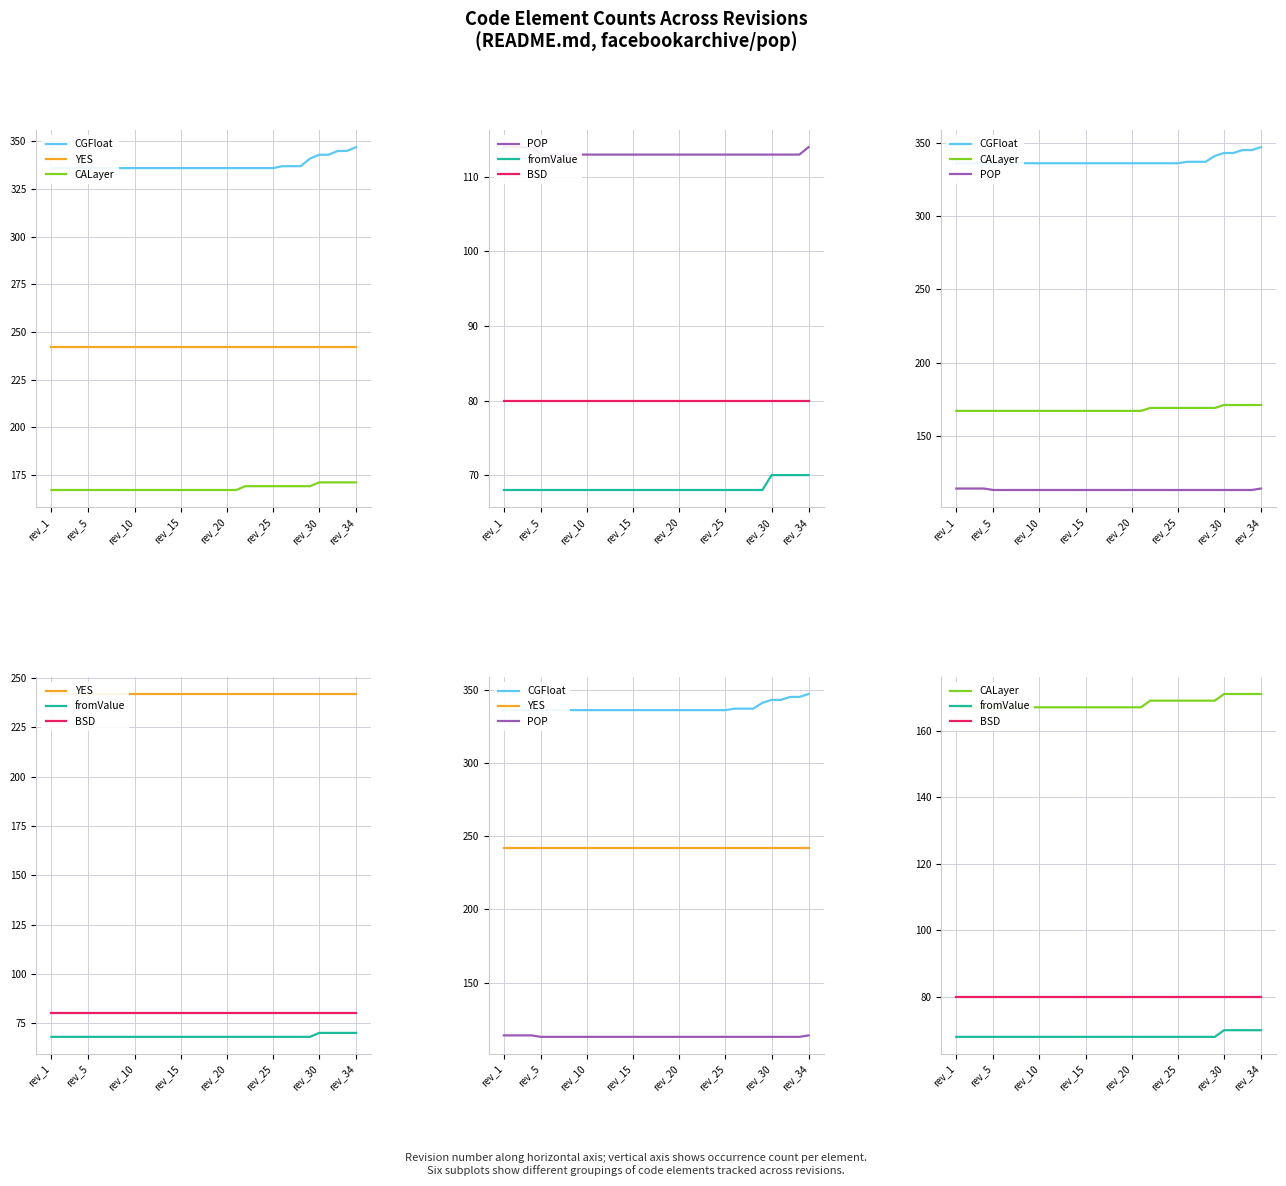

What is the difference between the highest and lowest values at rev_20?

268